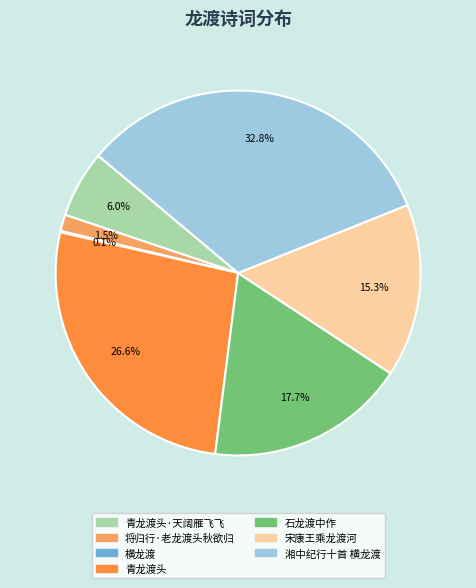

Is there a majority slice in this chart?

No